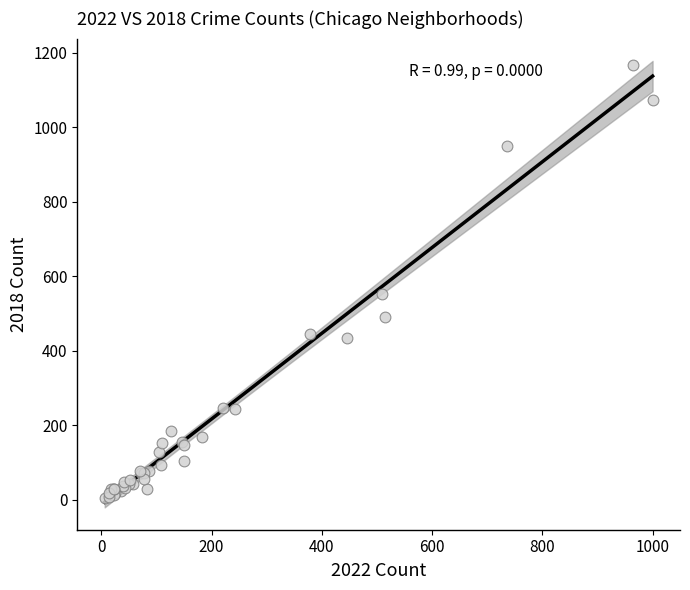

What Y value in the scatter plot is closest to 585?

553